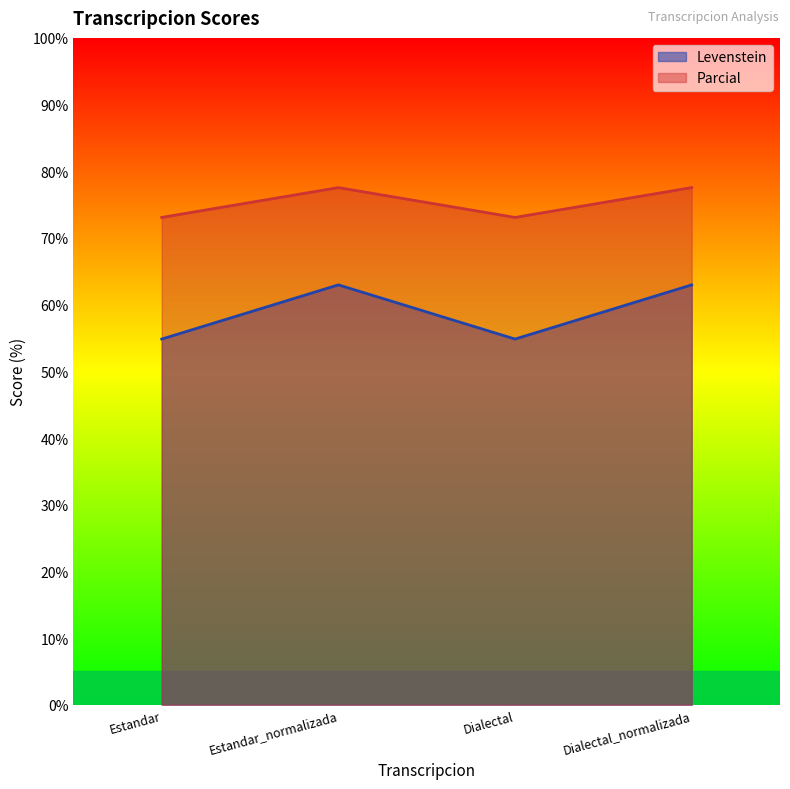

Between Estandar_normalizada and Dialectal, which series saw the biggest shift?

Levenstein